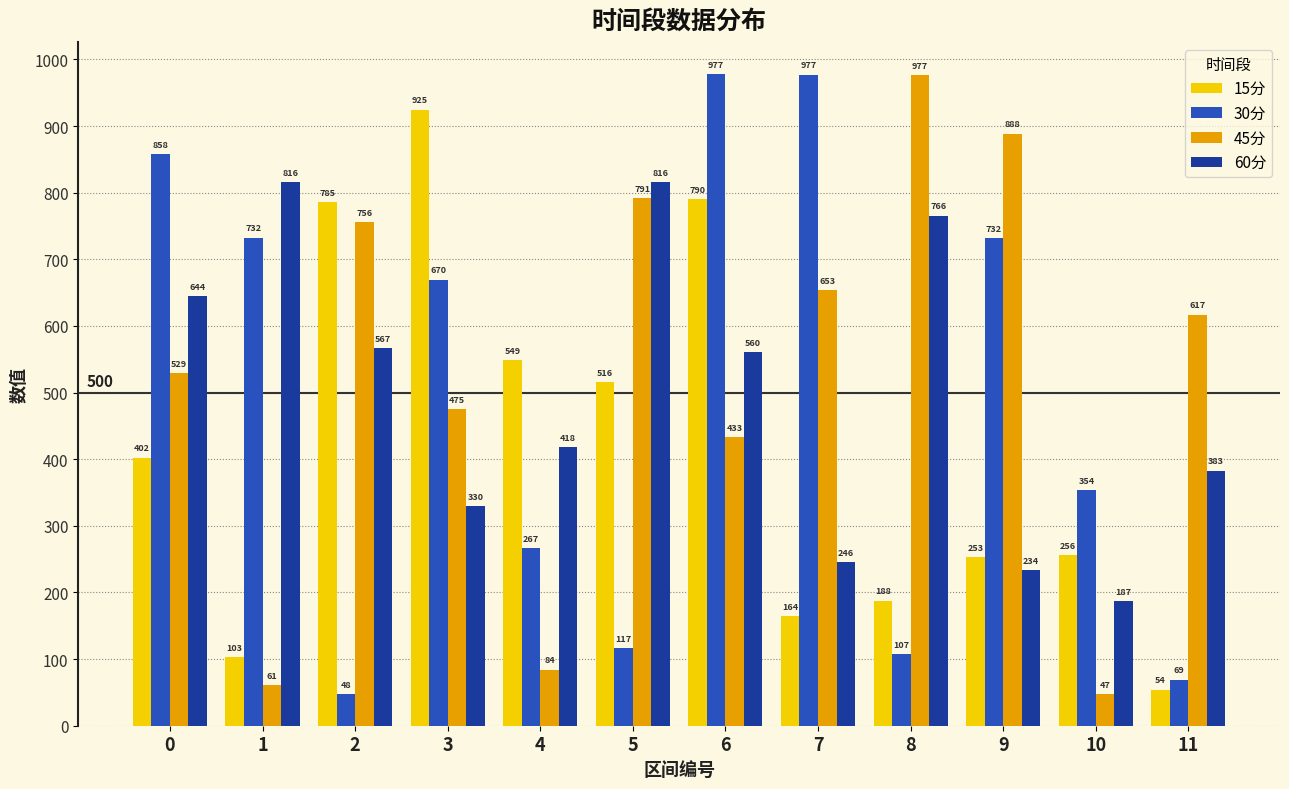

At which label is 30分 closest to 512?

3